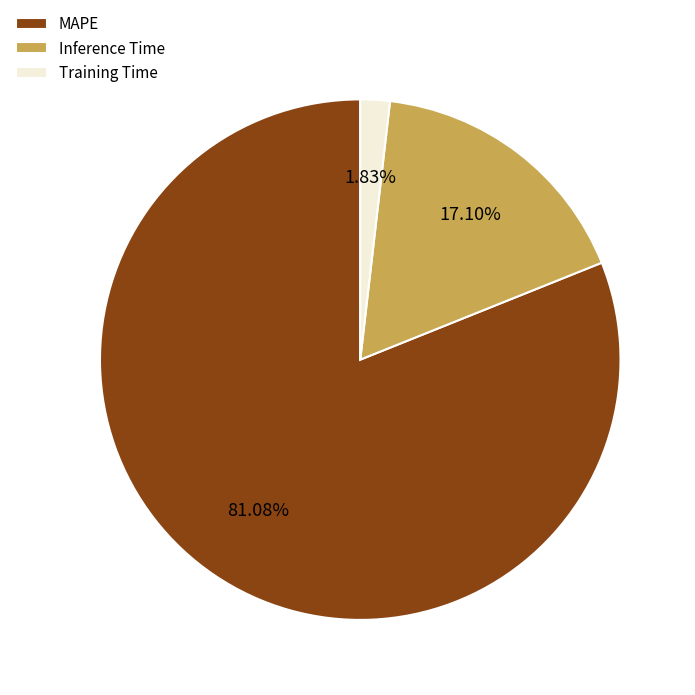

Is the sum of MAPE and Inference Time greater than half?

Yes